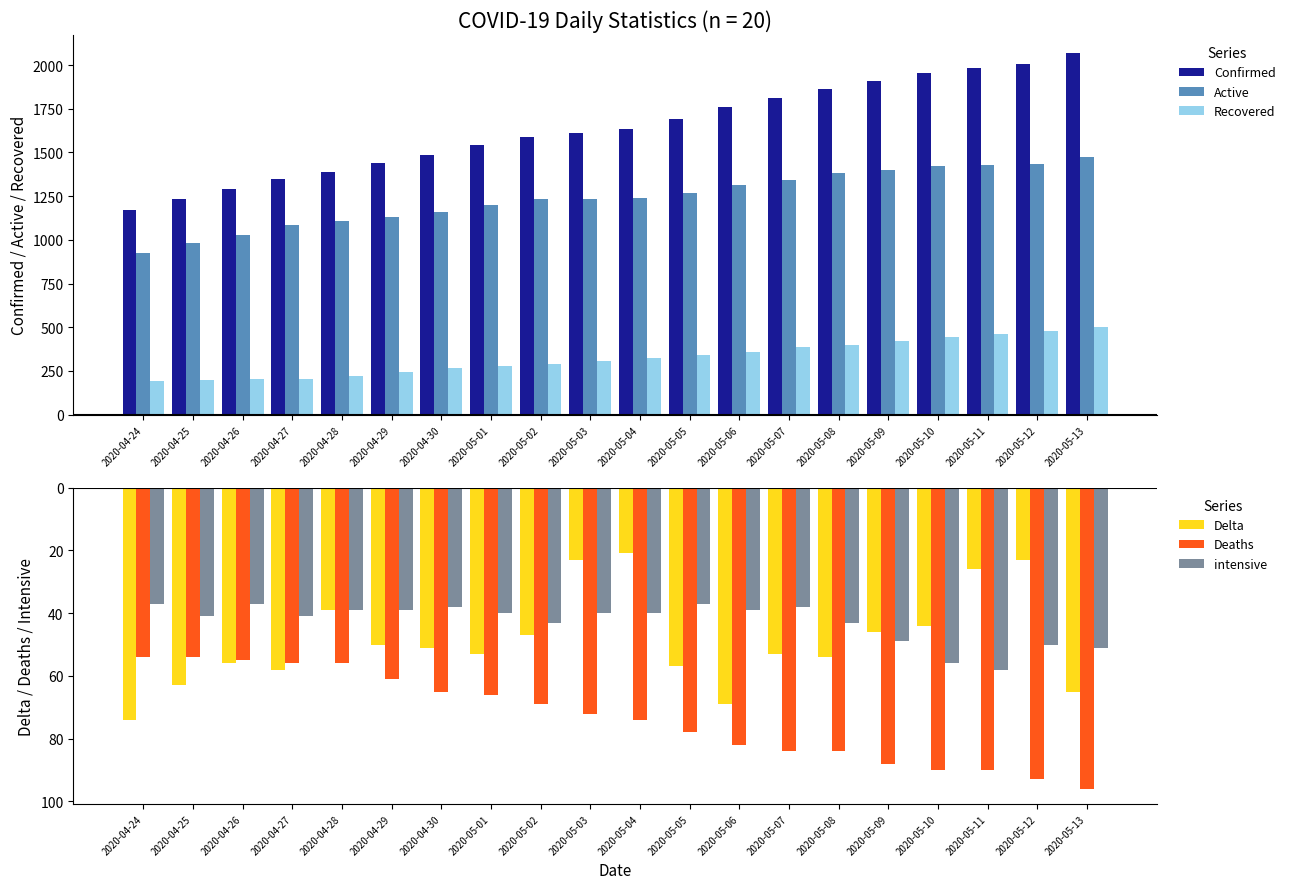

Where does the Deaths series first go above -72?

2020-04-24